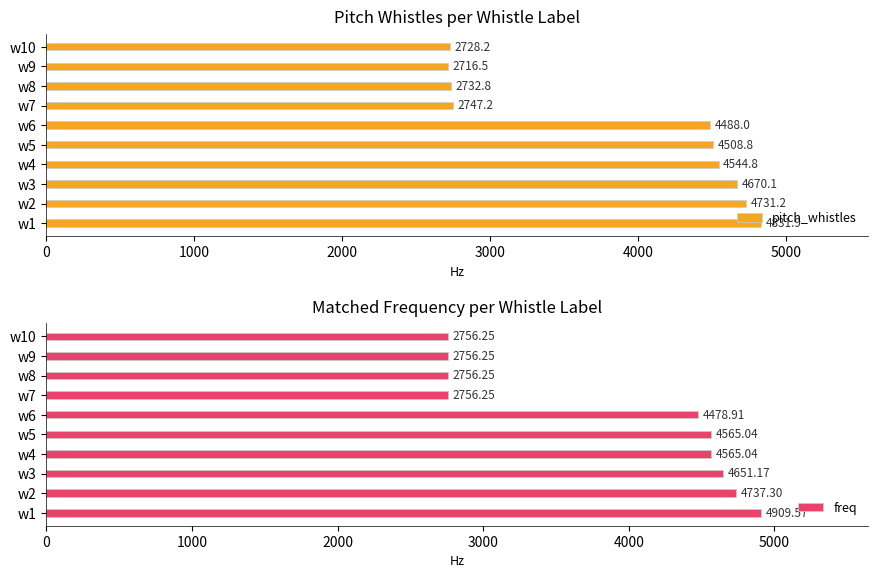

What is the approximate value of pitch_whistles at w9?

2716.5